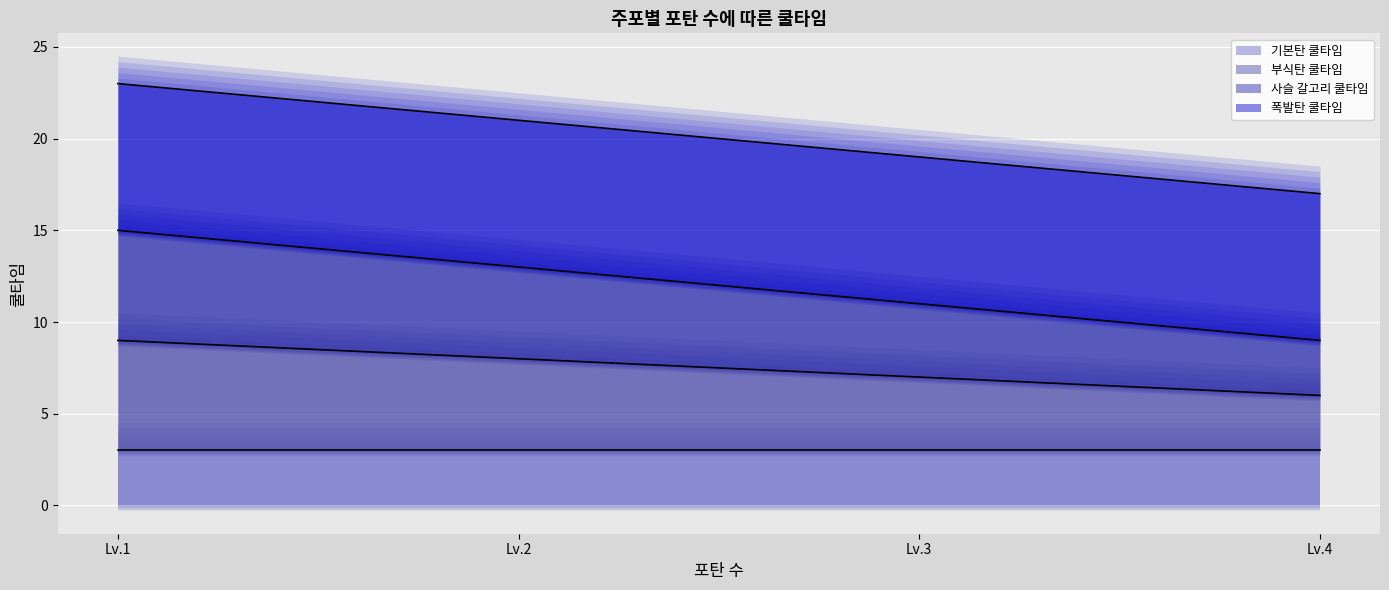

True or false: 사슬 갈고리 쿨타임 (선) and 폭발탄 쿨타임 (선) cross at least once.

False